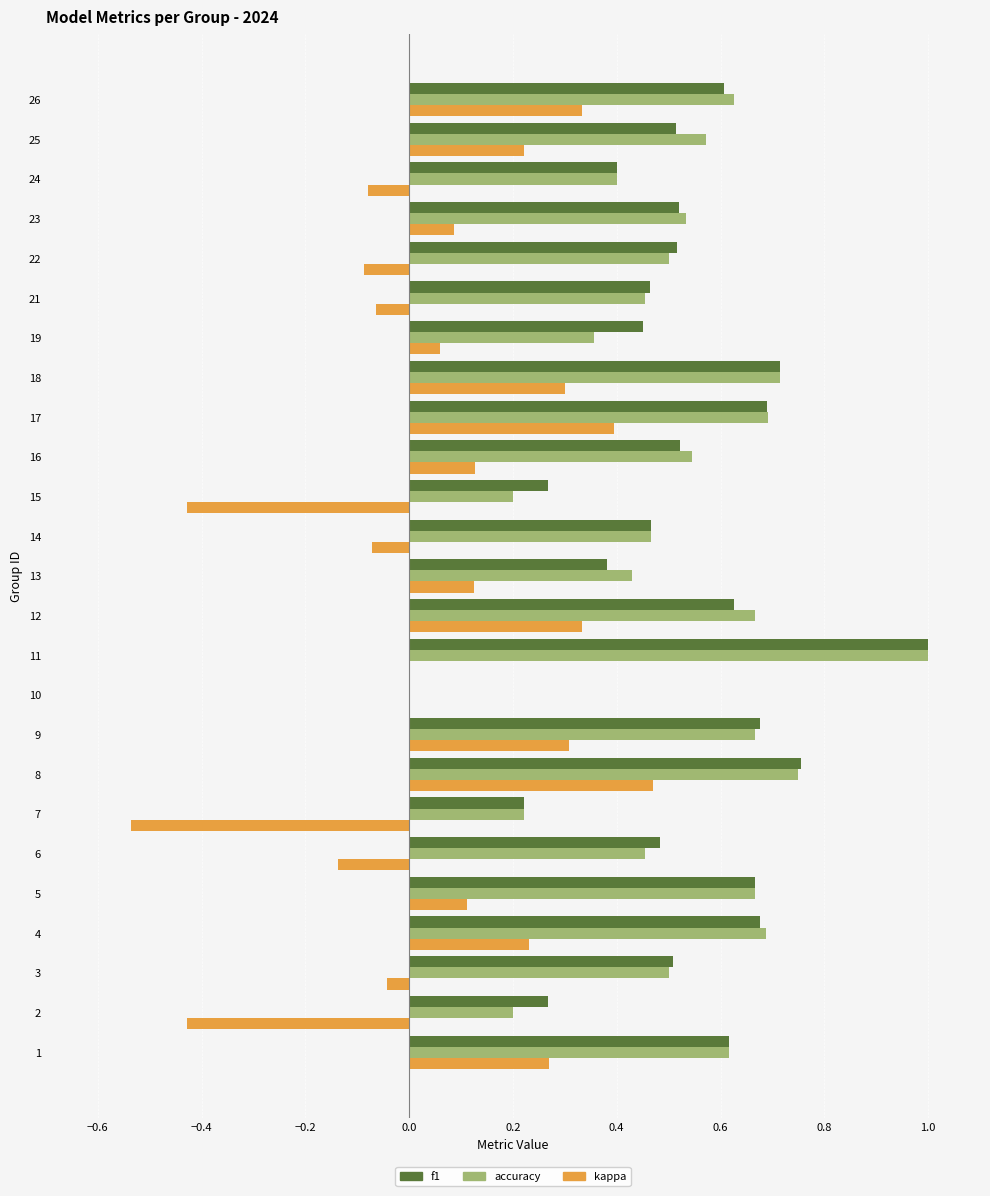

What is the sum of the accuracy values at 21 and 12?

1.1